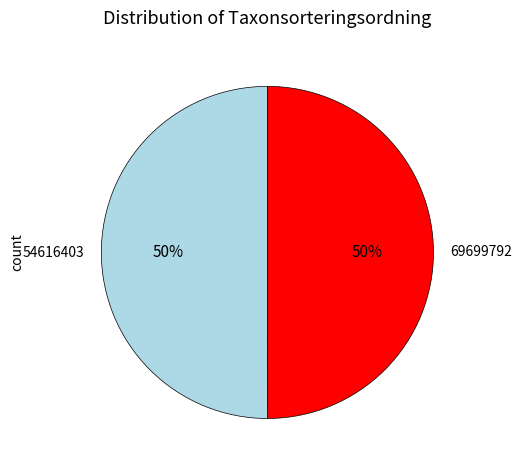

What percentage is the 69699792 slice, to the nearest percent?

50%